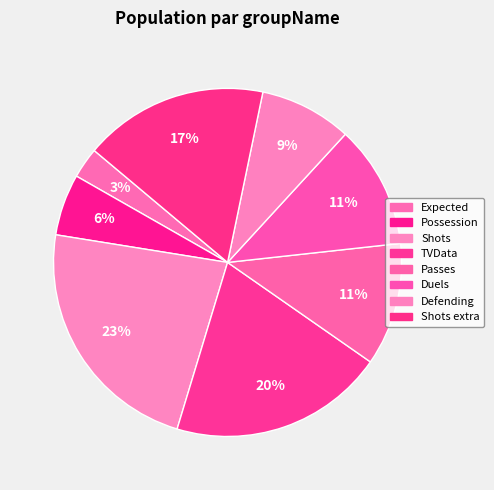

To the nearest percent, what is the difference between the largest and smallest slice percentages?

20%